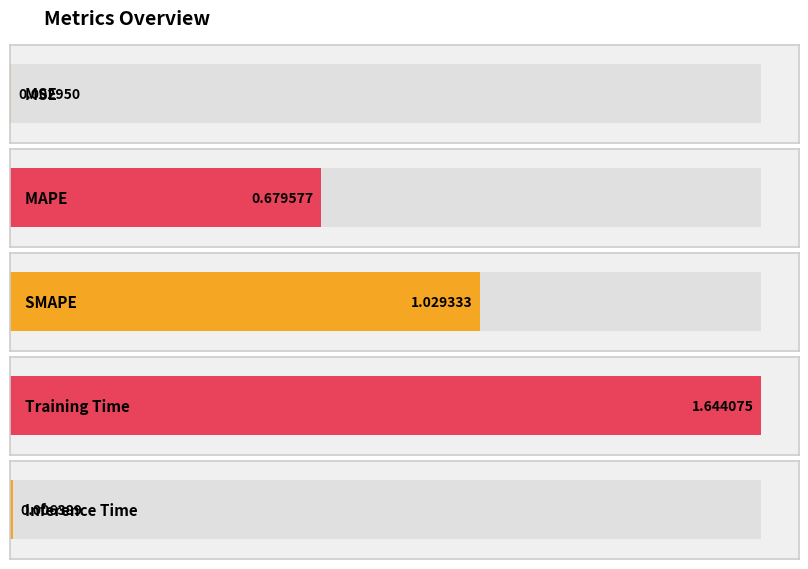

How many bars are there in total?

5